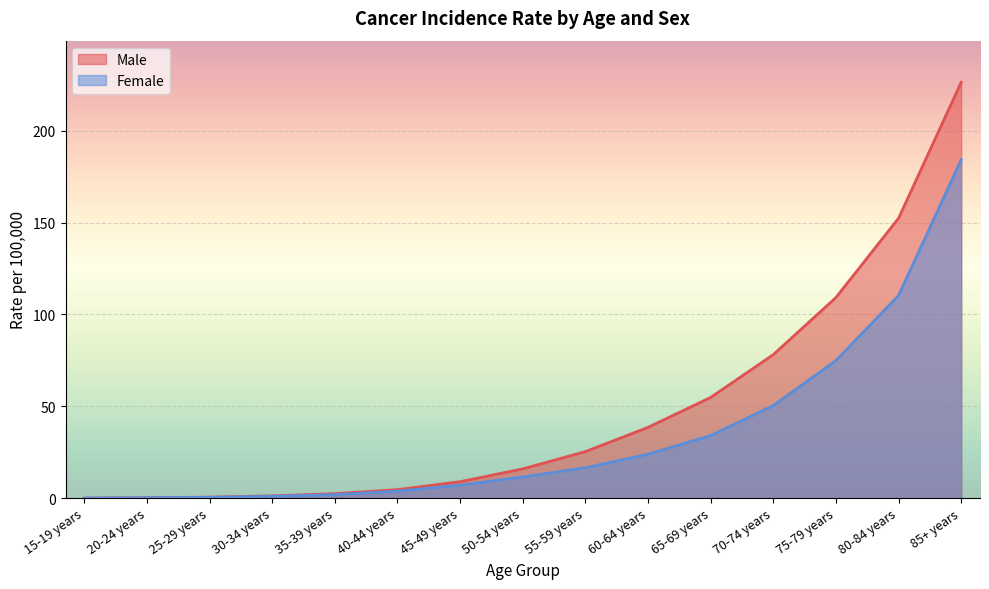

What is the difference between the maximum and minimum values in the Female series?

184.2